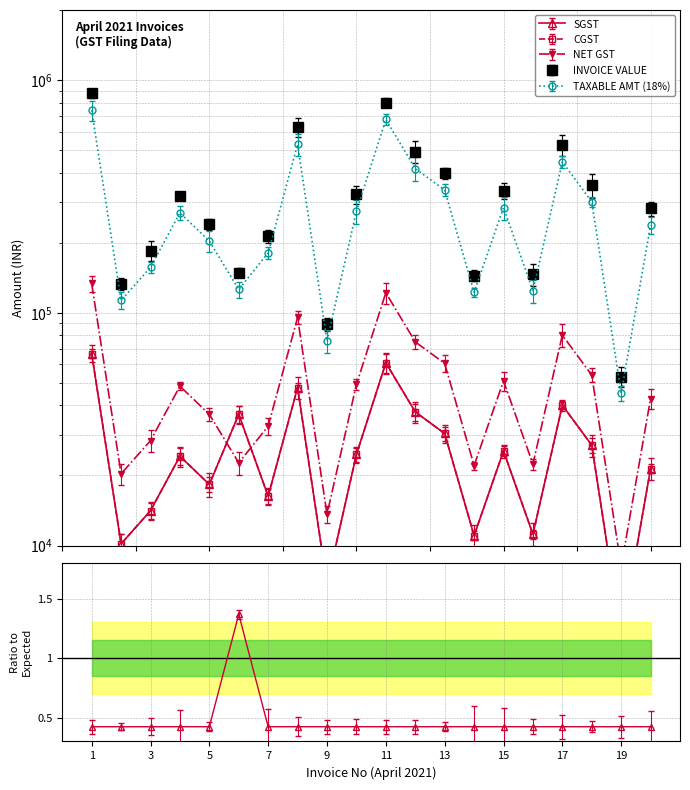

Reading right to left, list all the values displayed in this chart.

SGST: 21416.8	4060.8	26987.4	40089.6	11187.4	25491.6	11030.2	30303.0	37512.5	60960.6	24619.3	6810.3	47733.8	16288.0	36612.0	18306.0	24201.0	14113.2	10169.5	66849.8
CGST: 21416.8	4060.8	26987.4	40089.6	11187.4	25491.6	11030.2	30303.0	37512.5	60960.6	24619.3	6810.3	47733.8	16288.0	36612.0	18306.0	24201.0	14113.2	10169.5	66849.8
NET GST: 42833.5	8121.6	53974.8	80179.2	22374.7	50983.2	22060.4	60606.0	75025.1	121921.2	49238.6	13620.6	95467.7	32576.0	22672.8	36612.0	48402.0	28226.3	20339.1	133699.5
INVOICE VALUE: 280798.0	53242.0	353834.0	525620.0	146678.0	334224.0	144618.0	397306.0	491832.0	799262.0	322786.0	89290.0	625844.0	213554.0	148632.0	240012.0	317302.0	185039.0	133335.0	876475.0
TAXABLE AMT (18%): 237964.0	45120.0	299860.0	445440.0	124304.0	283240.0	122558.0	336700.0	416806.0	677340.0	273548.0	75670.0	530376.0	180978.0	125960.0	203400.0	268900.0	156813.0	112995.0	742775.0